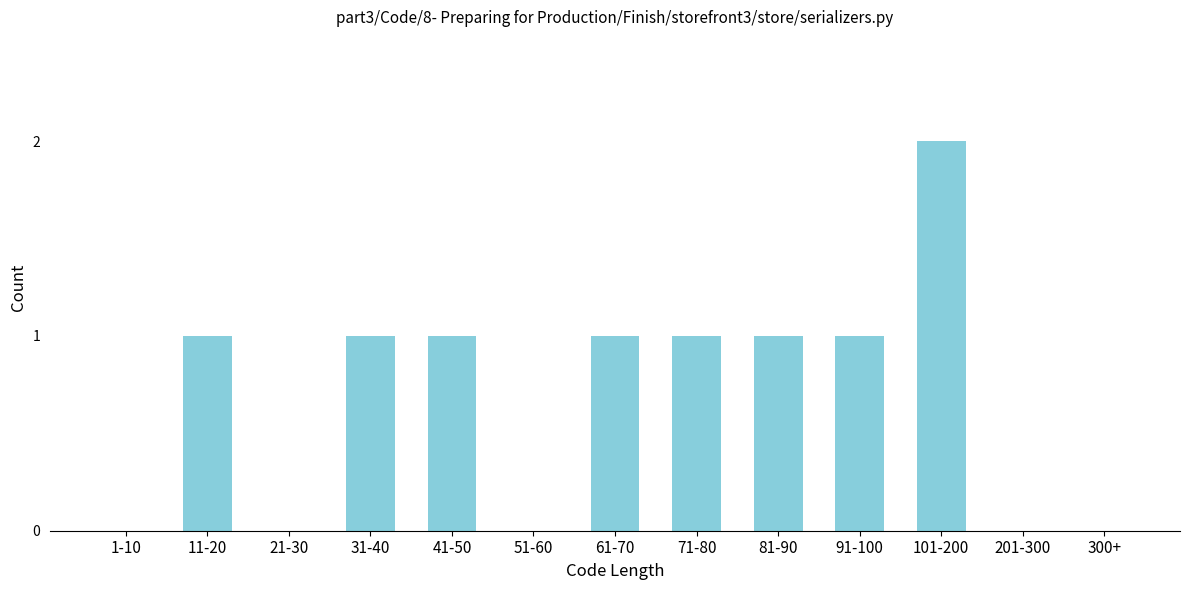

Reading left to right, list all the values displayed in this chart.

1-10=0	11-20=1	21-30=0	31-40=1	41-50=1	51-60=0	61-70=1	71-80=1	81-90=1	91-100=1	101-200=2	201-300=0	300+=0